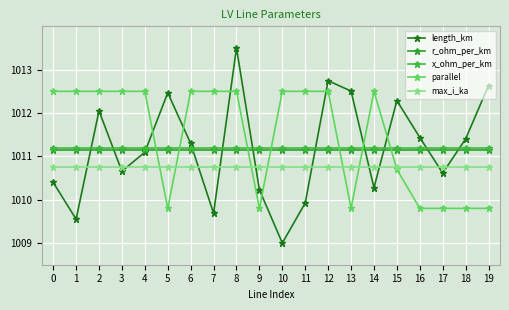

Which category has the lowest value in the parallel series?

5